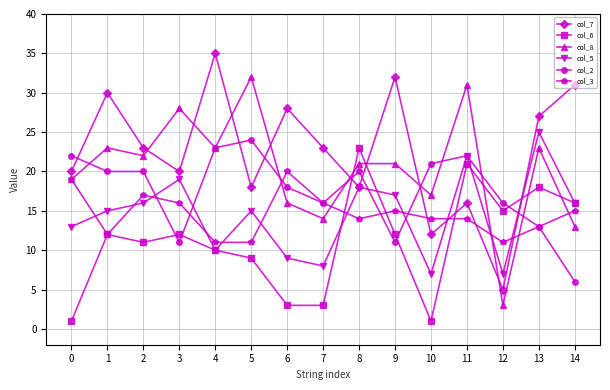

How many lines are shown in the chart?

6